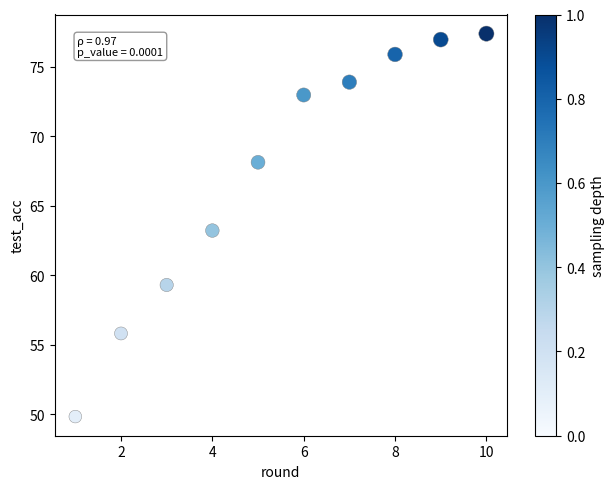

What is the range of X values (max minus min)?

9.0